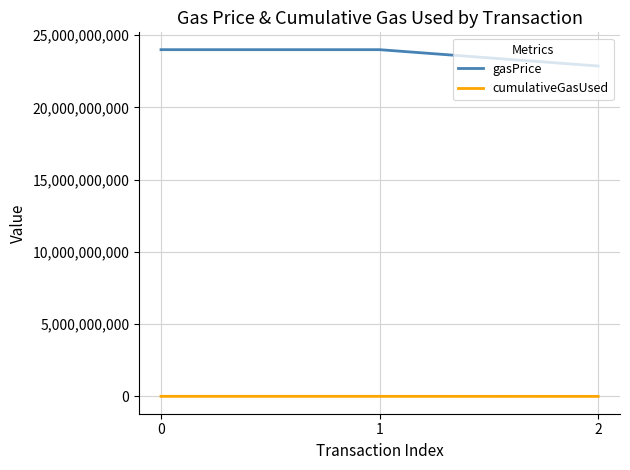

Does the chart display data point markers on the line(s)?

No